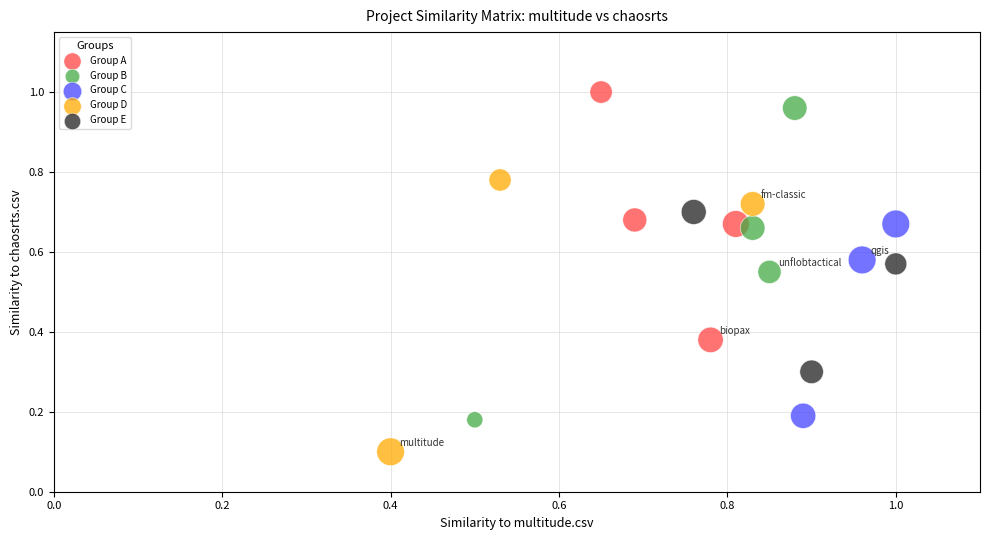

Which series has the largest Y range (max minus min)?

Group B